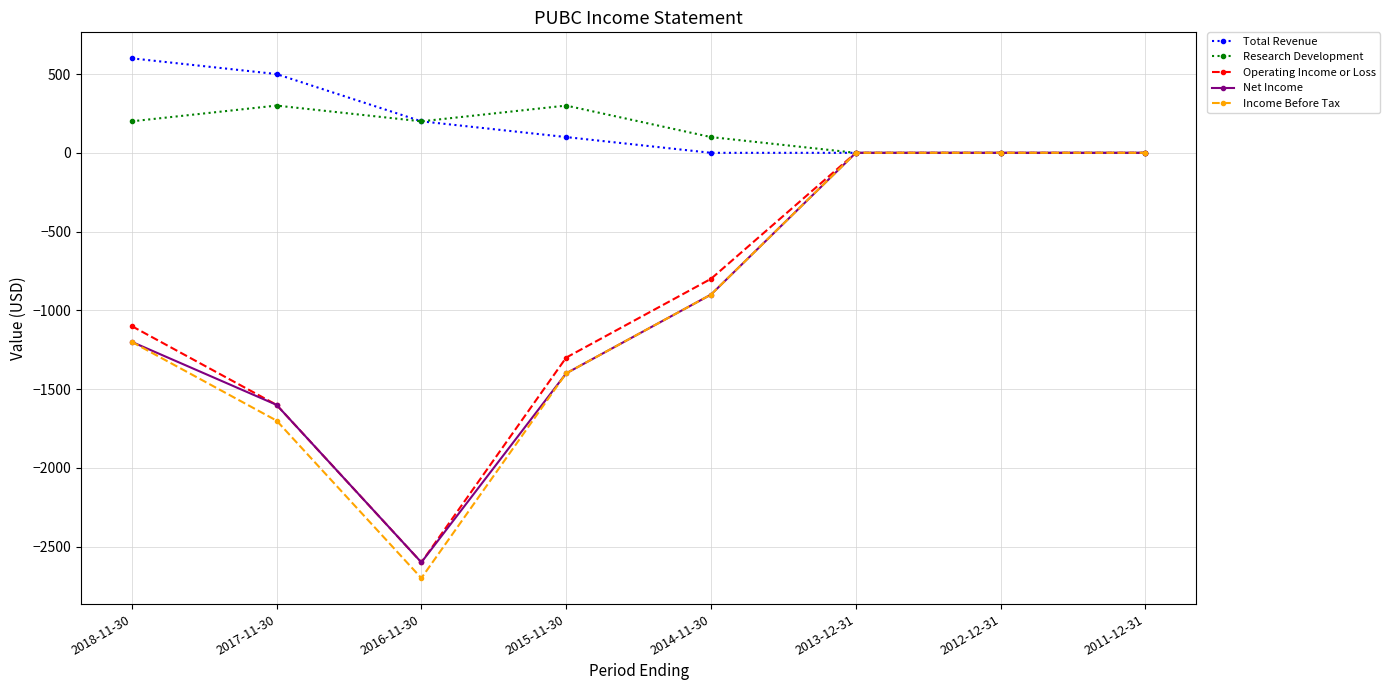

What is the label of the 3rd point from the left?

2016-11-30